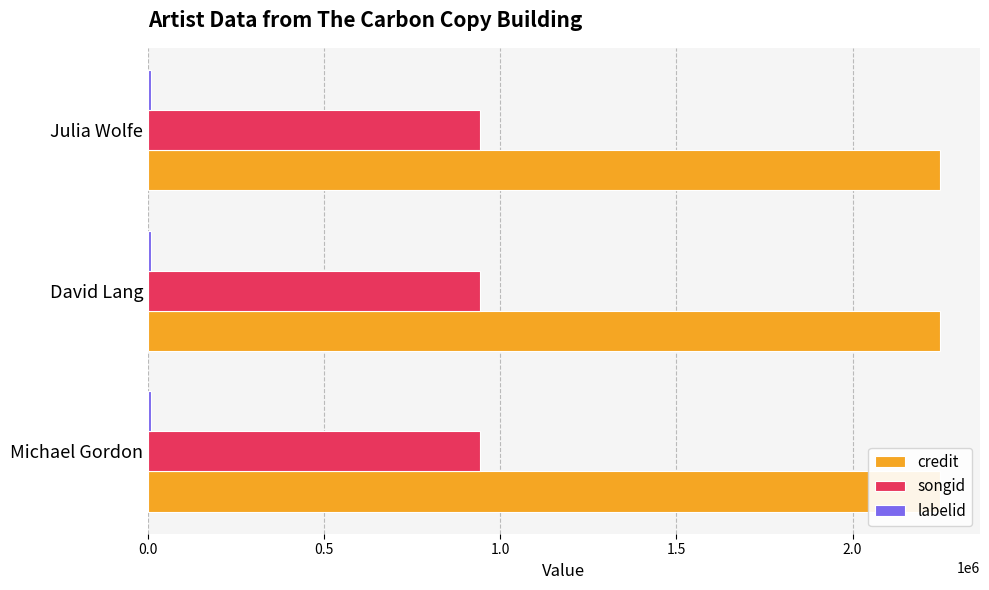

How many bars are there in each group?

3